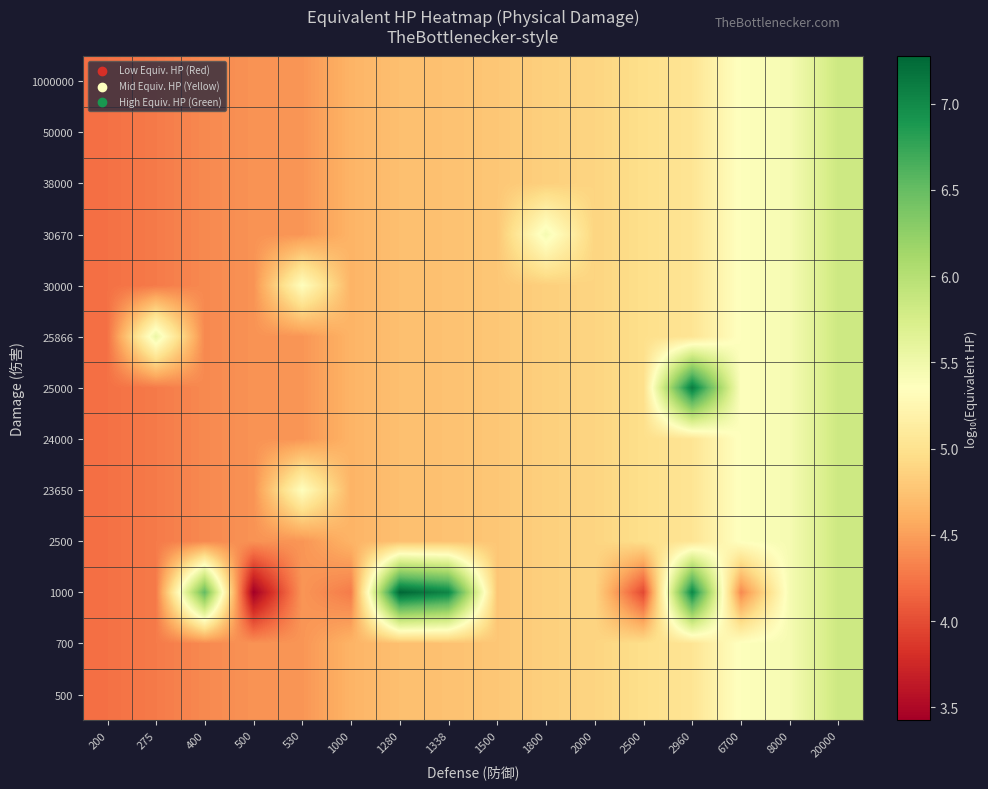

How many data points does each series have?

16